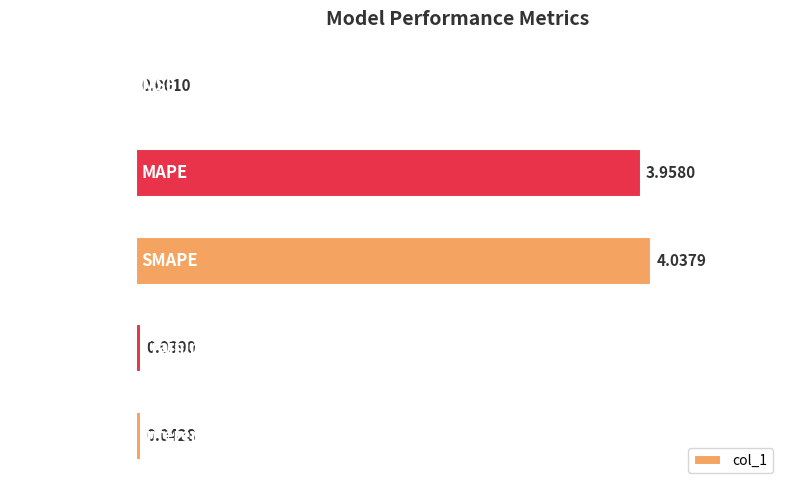

Between Training Time and MAPE, which is larger?

MAPE